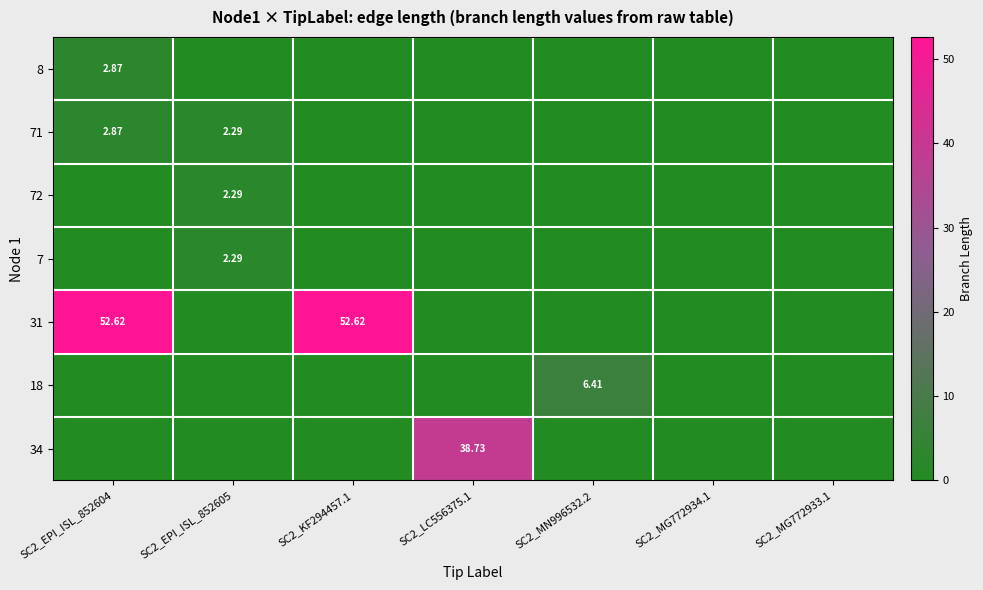

Is it true that 7 equals -1.4 at SC2_MG772934.1?

False